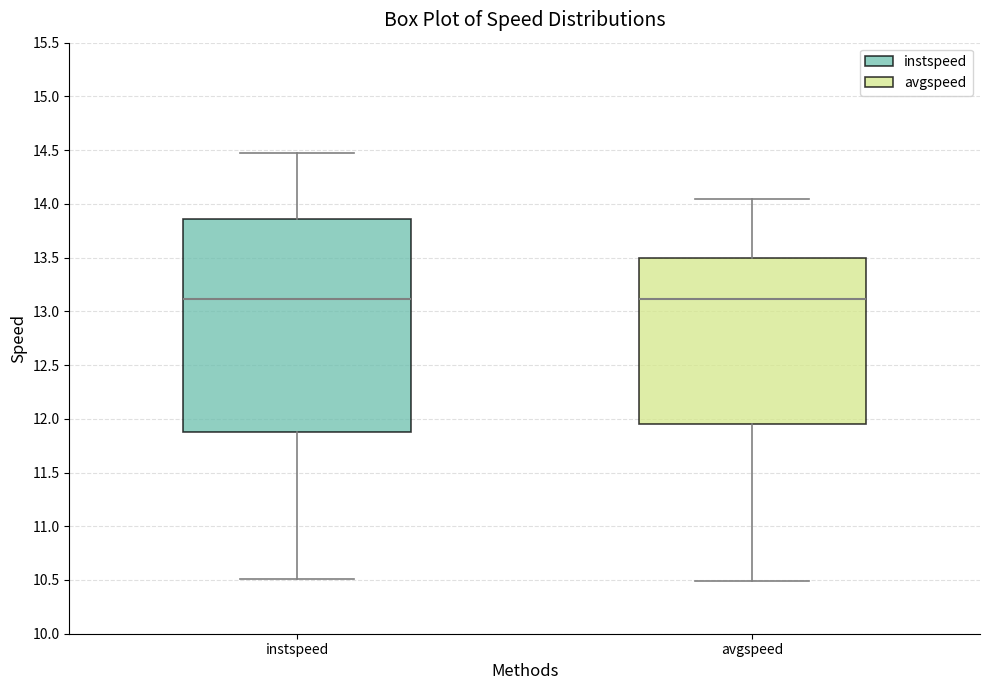

Comparing the boxes themselves (not the whiskers), which one is the tallest?

instspeed